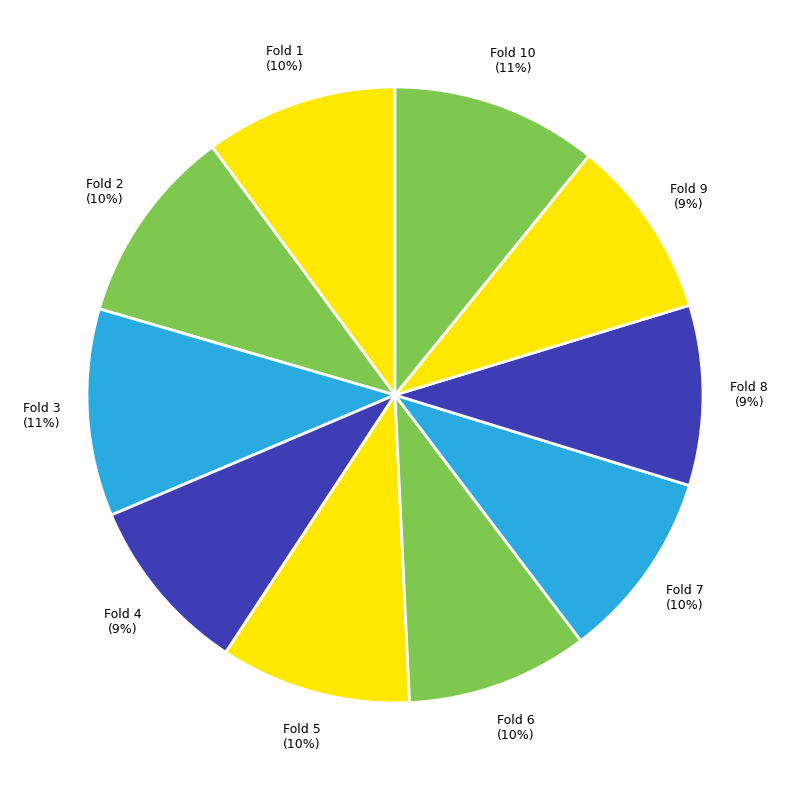

Does any single category account for the majority?

No